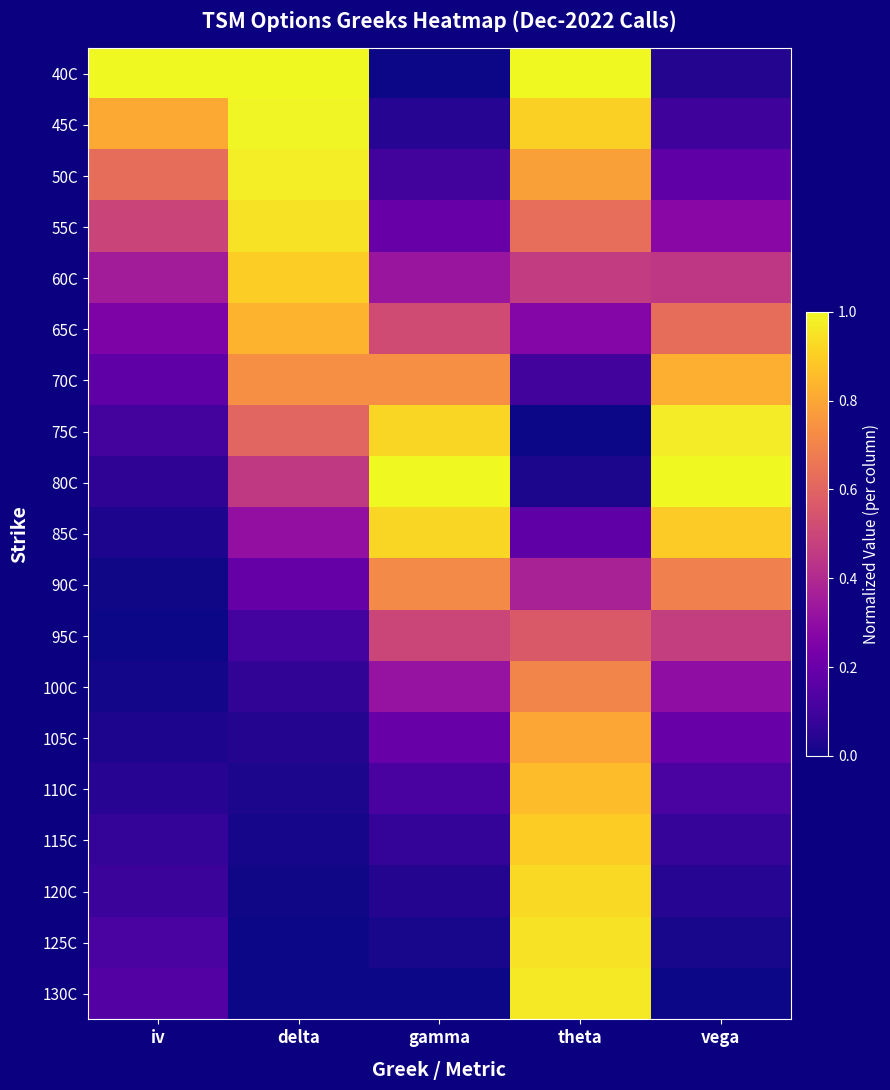

What is the spread (max minus min) of values at iv?

1.0